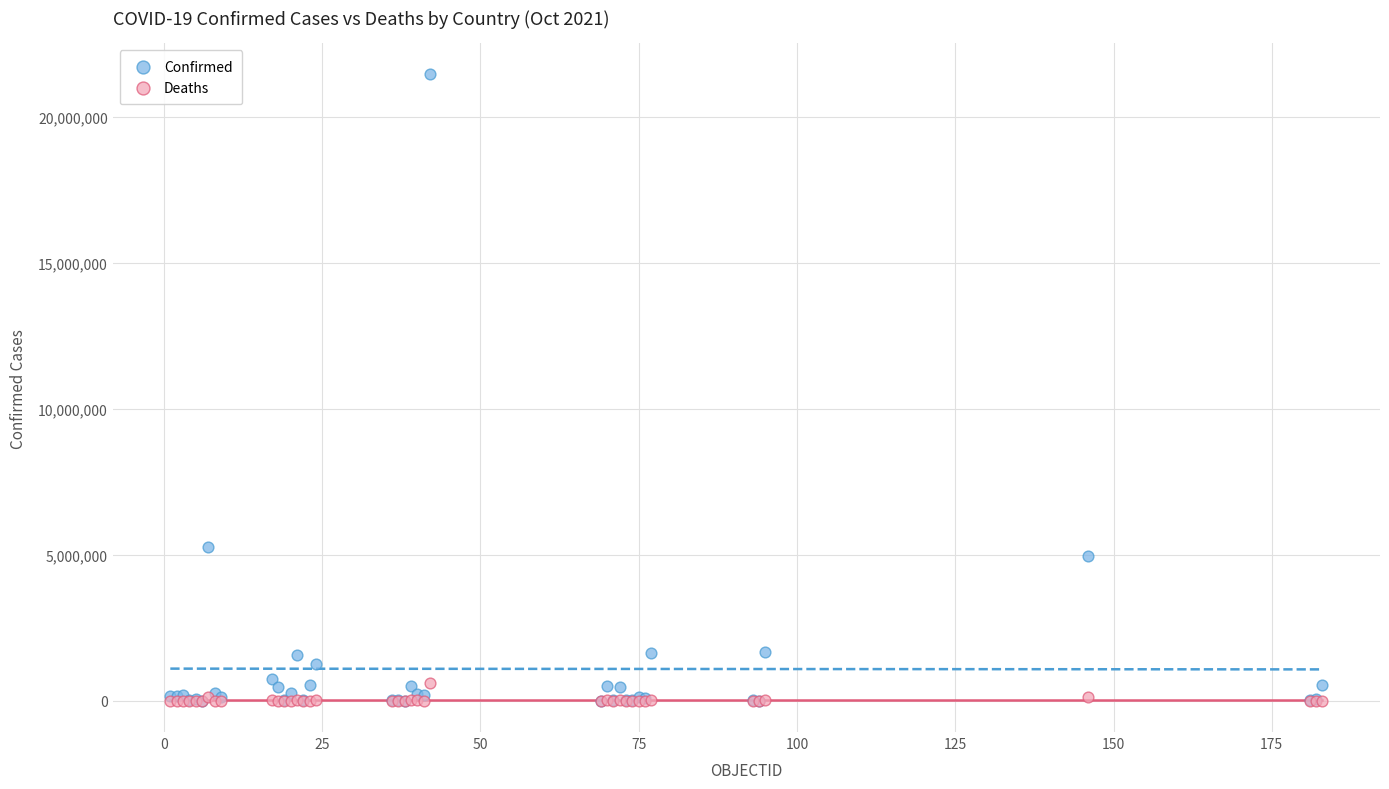

Which series contains the highest Y value?

Confirmed